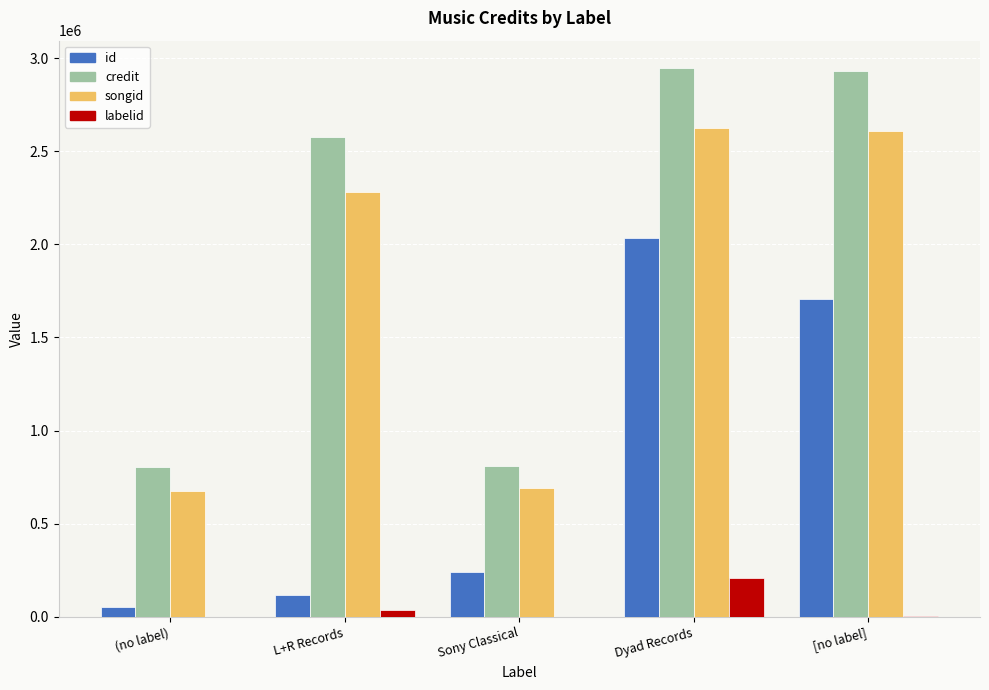

What value does the songid series have at Dyad Records?

2625407